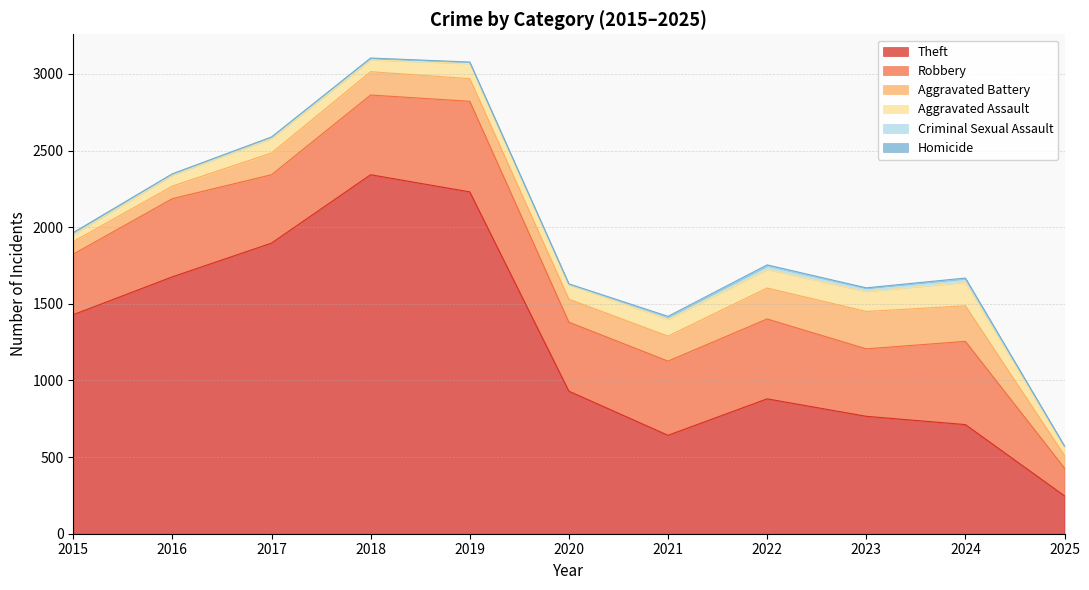

Is it true that Aggravated Assault equals 77 at 2018?

True